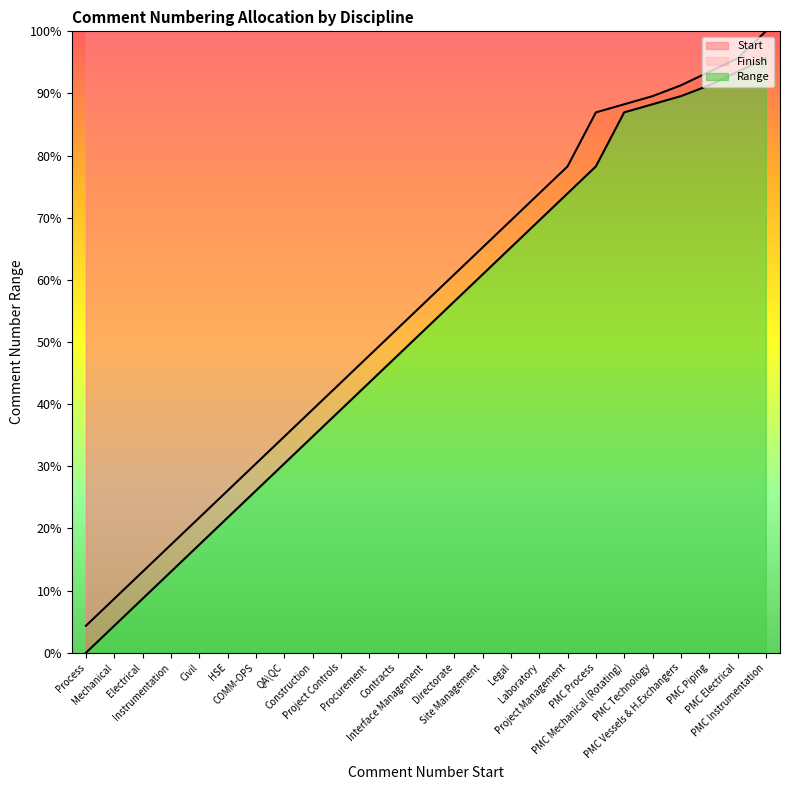

Is it true that Finish equals 65.2 at Site Management?

True